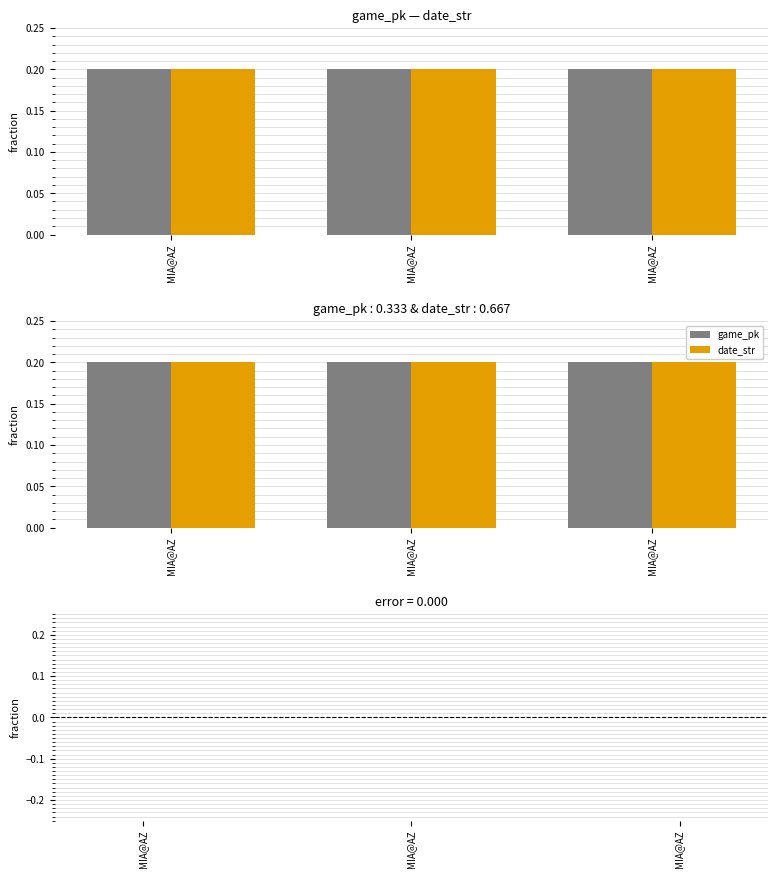

At which category does the chart reach its minimum across all series?

MIA@AZ